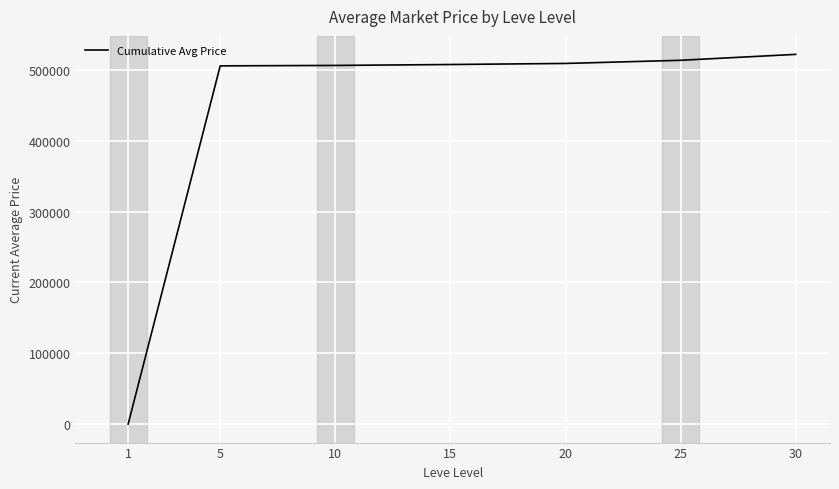

What is the average value?

437435.3